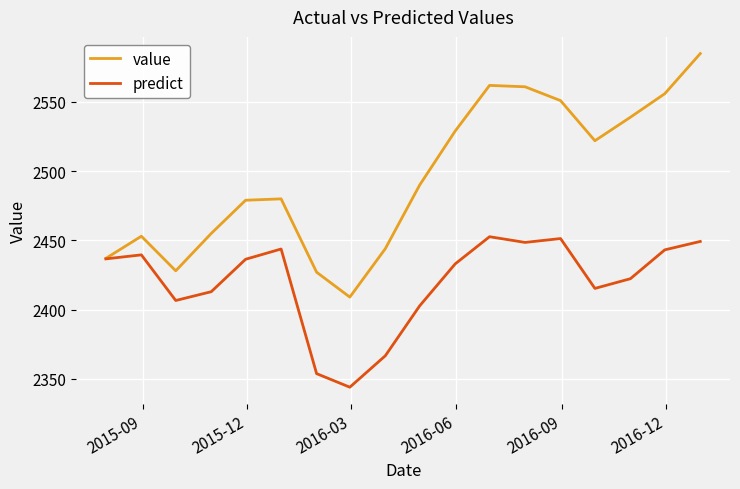

List the series in order of their peak value, highest first.

value, predict